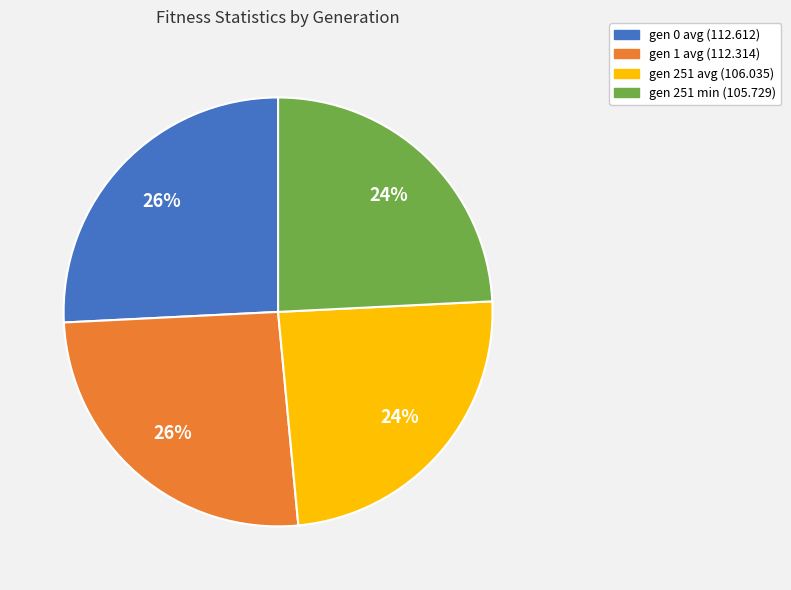

Is it true that gen 0 avg (112.612) is 13% of the pie?

False